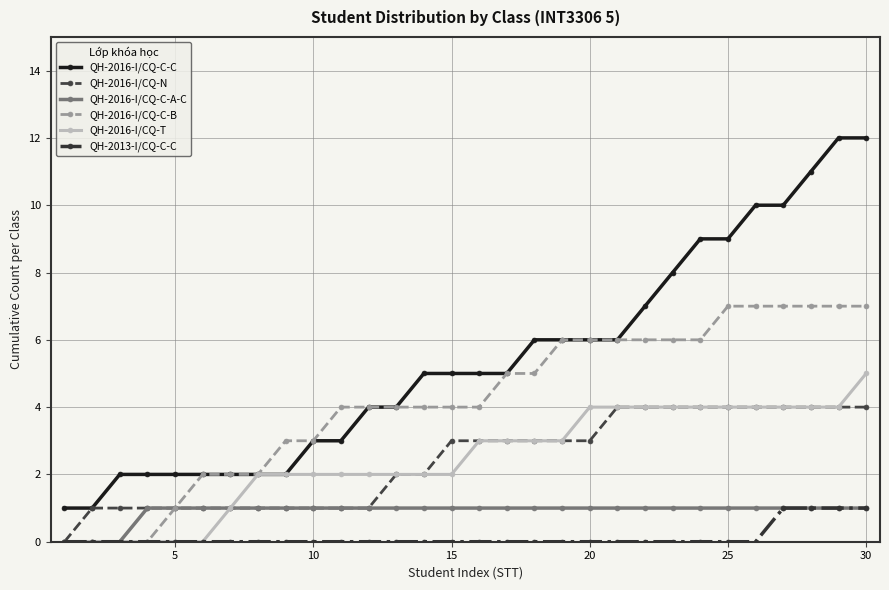

True or false: QH-2016-I/CQ-C-A-C and QH-2016-I/CQ-C-C cross at least once.

False